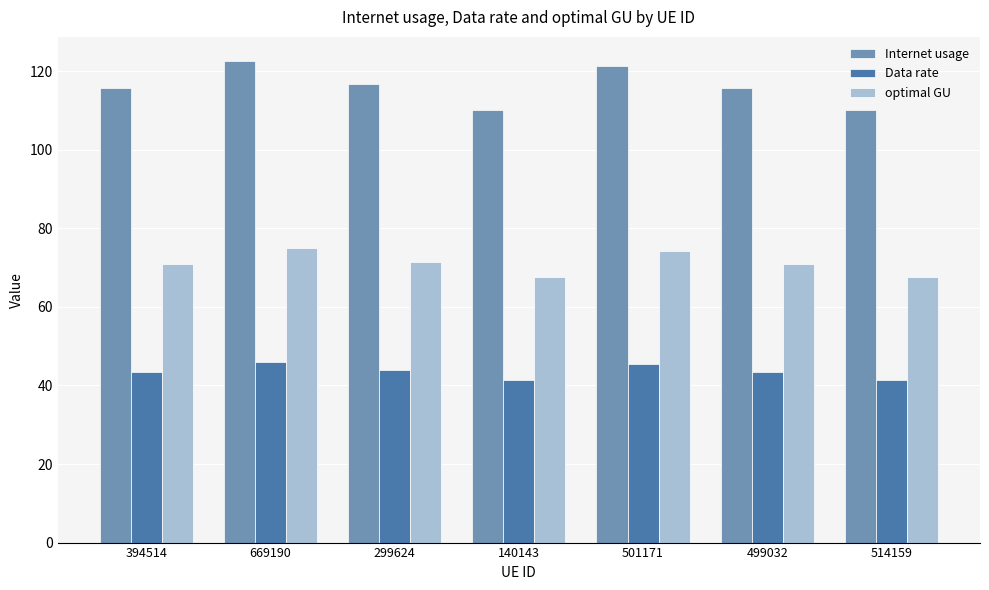

What is the difference between the maximum and minimum values in the Internet usage series?

12.4